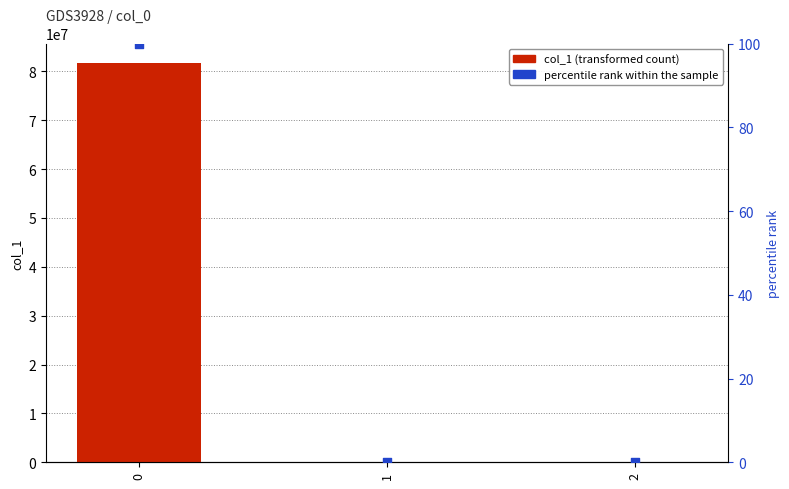

Which series reaches the minimum Y coordinate?

col_1